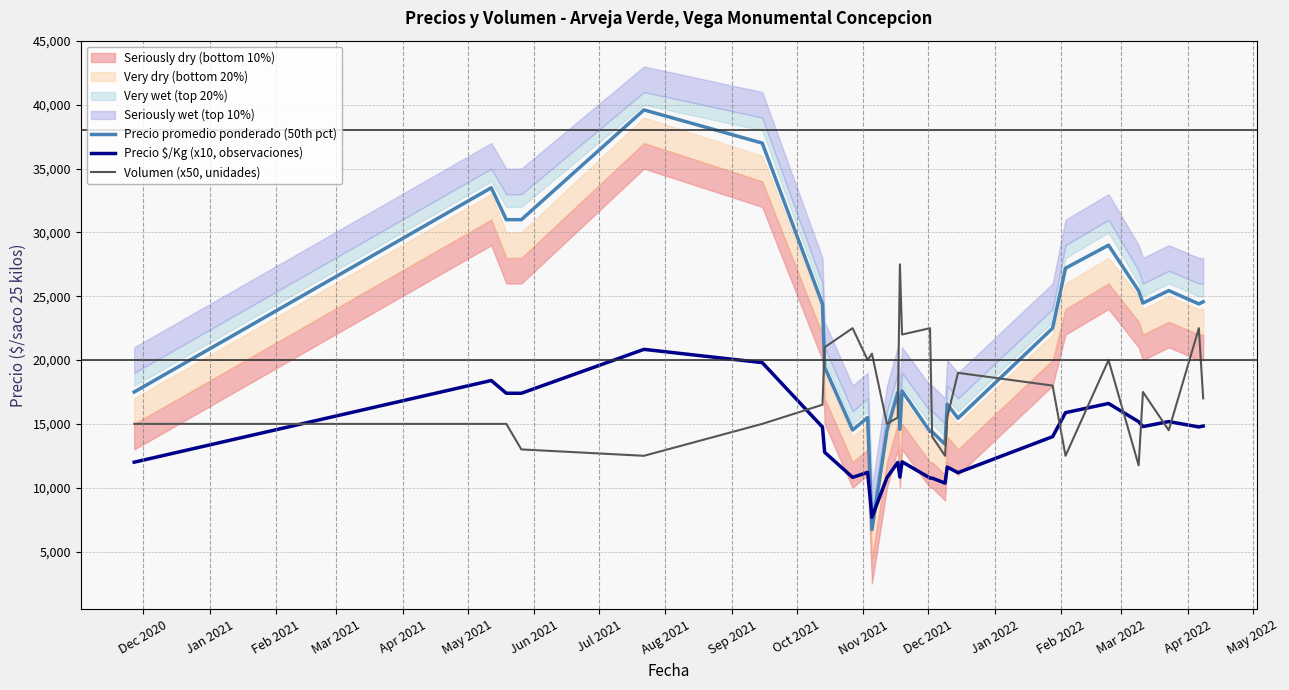

Reading left to right, what are all the values shown in this chart?

Precio promedio ponderado (50th pct): 17500	33500	31000	31000	39600	37000	24385	19455	14520	15500	6714	14500	17455	14571	17583	14400	14375	13400	16545	15444	22500	27200	29000	25429	24467	25444	24400	24571
Precio $/Kg (x10, observaciones): 12000	18400	17400	17400	20840	19800	14750	12780	10810	11200	7690	10800	11980	10830	12030	10760	10750	10360	11620	11180	14000	15880	16600	15170	14790	15180	14760	14830
Volumen (x50, unidades): 15000	15000	15000	13000	12500	15000	16500	21000	22500	20000	20500	15000	15500	27500	22000	22500	14000	12500	15500	19000	18000	12500	20000	11750	17500	14500	22500	17000